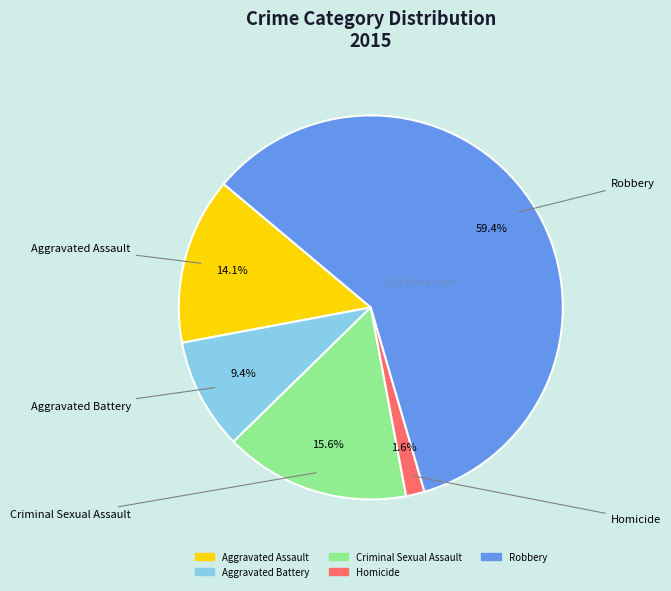

Combined, what portion of the pie is Aggravated Assault and Criminal Sexual Assault?

29.7%